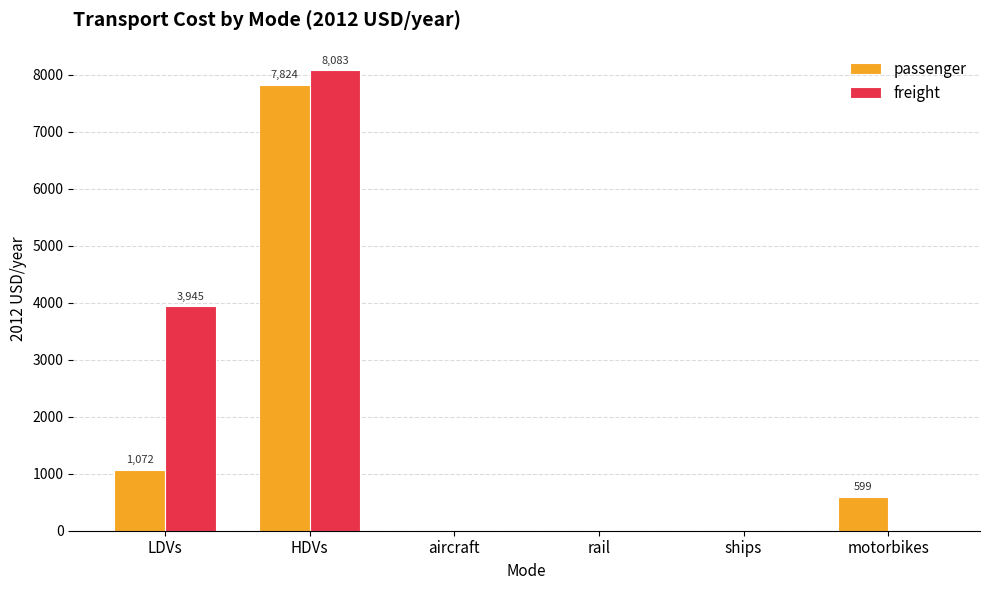

What is the maximum value shown in the chart?

8082.7